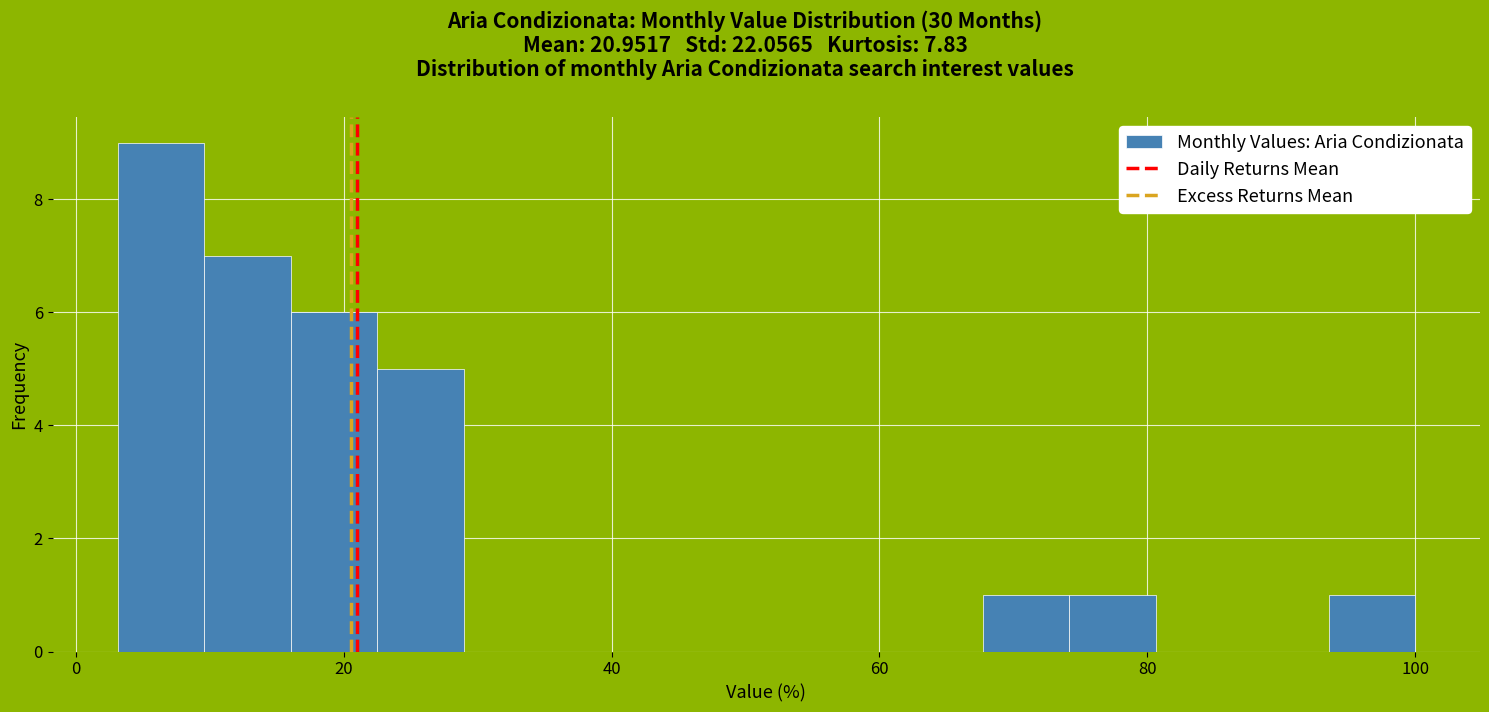

Around what value on the x-axis is the tallest bar? Give the approximate position of its centre, as read against the axis.

6